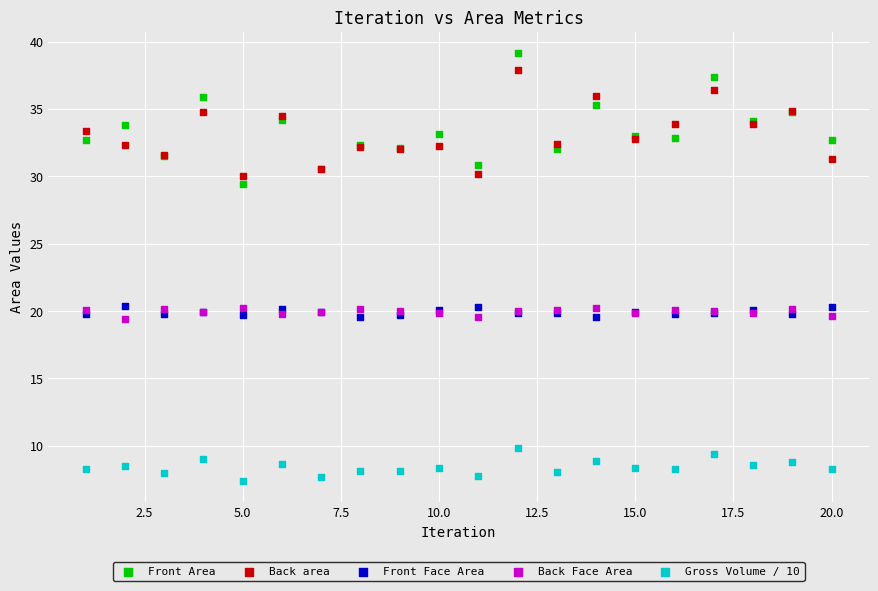

What is the X range (max minus min) for the scatter plot?

19.0